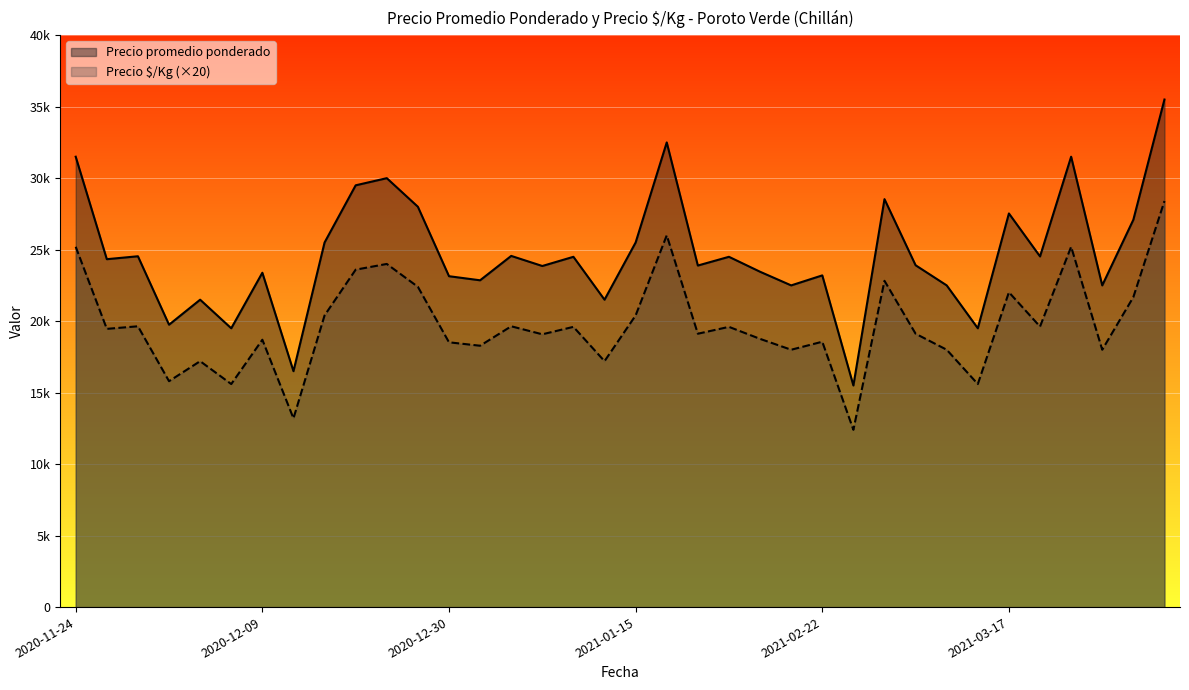

The Precio $/Kg series shows 28400 at 2021-05-18. True or false?

True